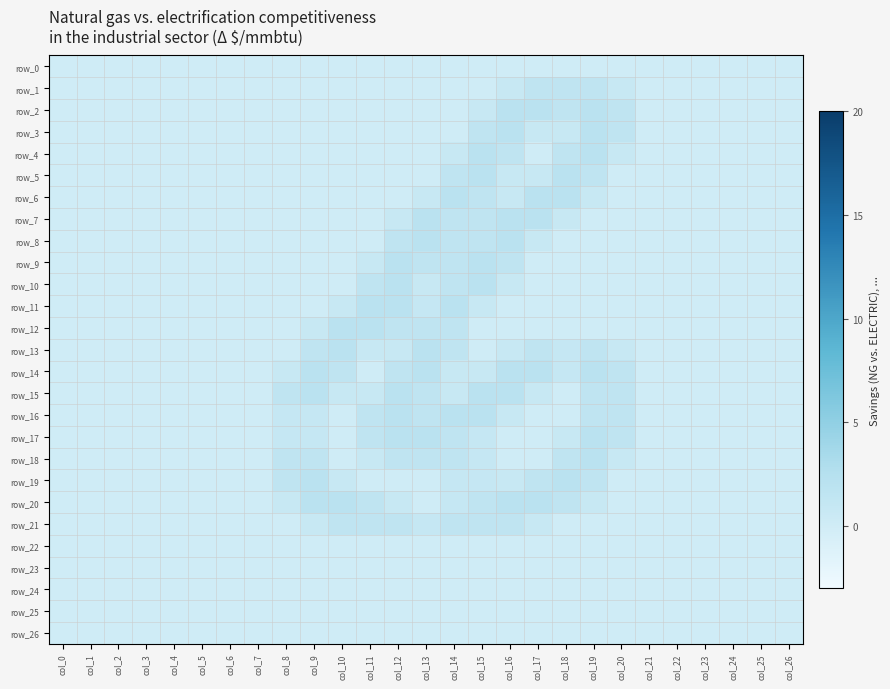

Rank the series at col_8 from lowest to highest value.

row_0, row_1, row_2, row_3, row_4, row_5, row_6, row_7, row_8, row_9, row_10, row_11, row_12, row_13, row_21, row_22, row_23, row_24, row_25, row_26, row_14, row_20, row_16, row_17, row_15, row_18, row_19